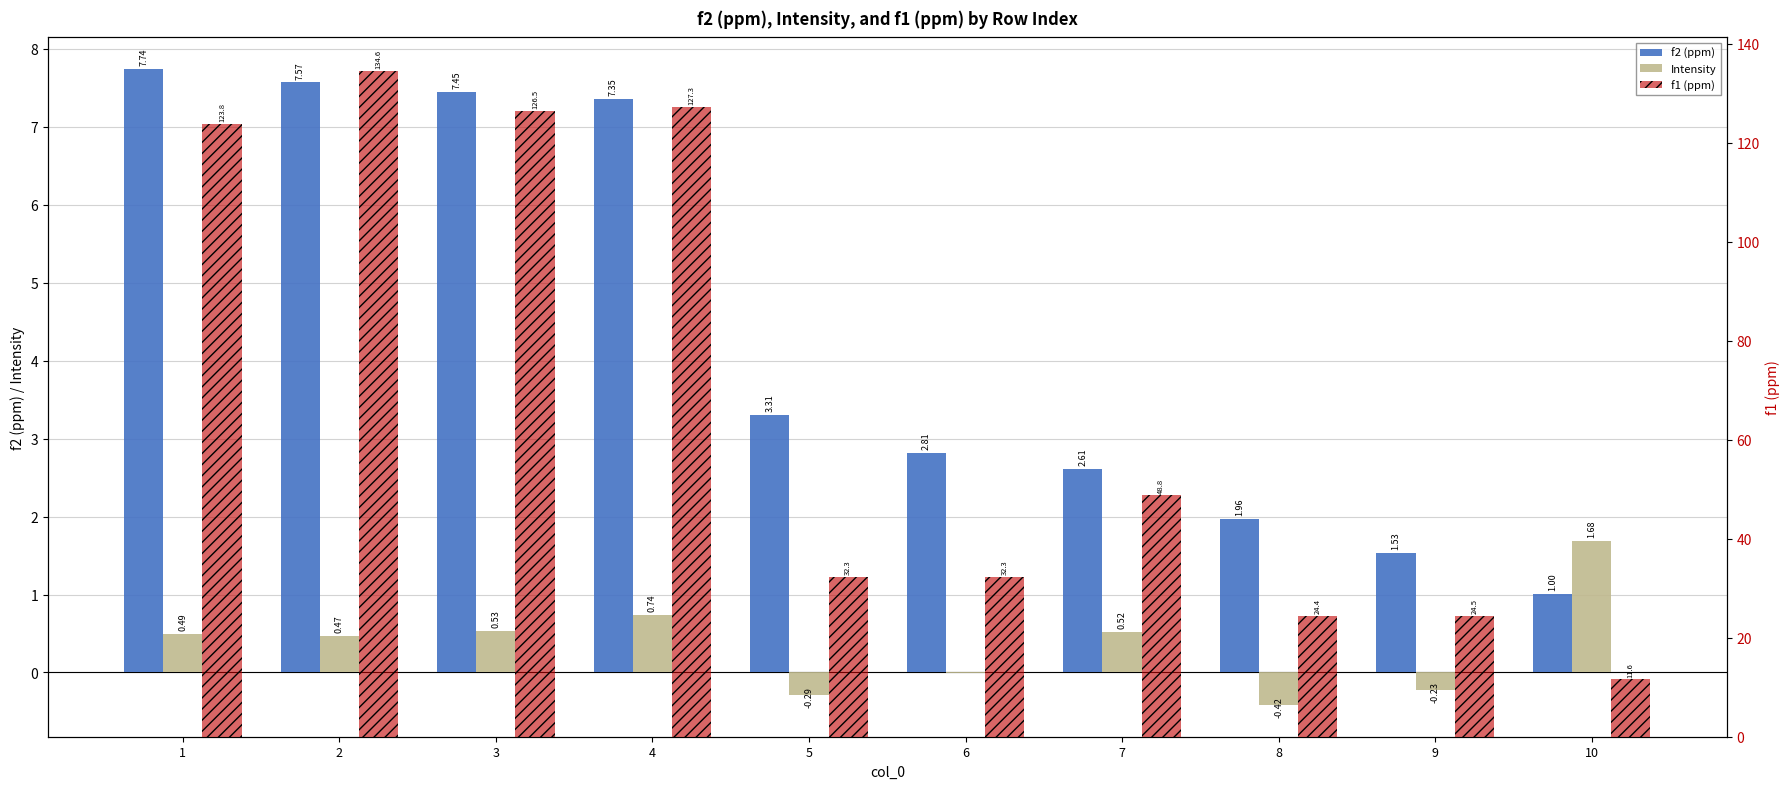

Which category has the highest value across all series?

2